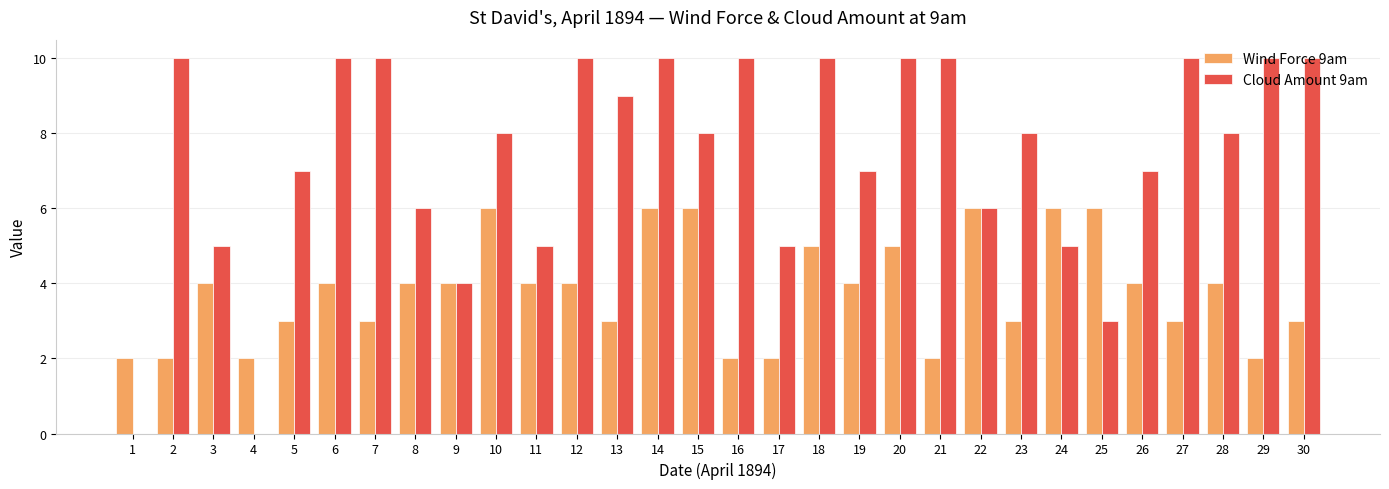

Which series changed the most between 13 and 26?

Cloud Amount 9am